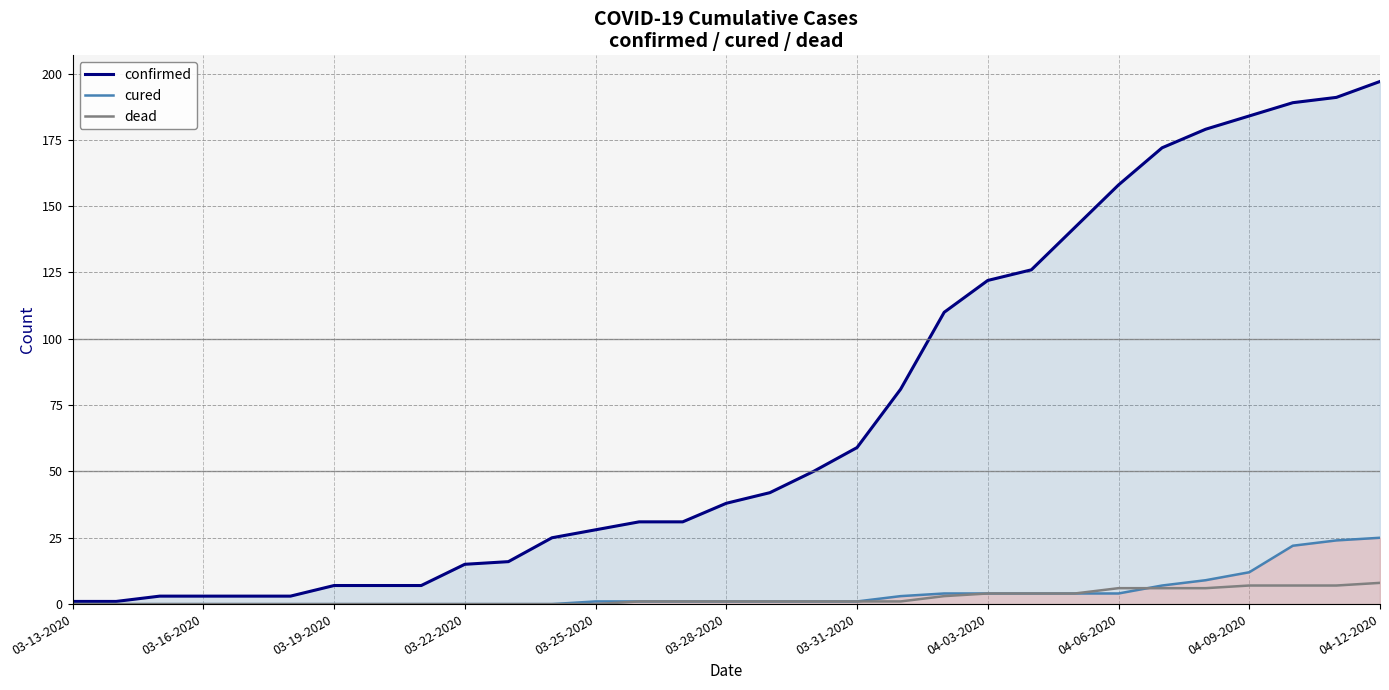

What is the total value across all series at 04-03-2020?

130